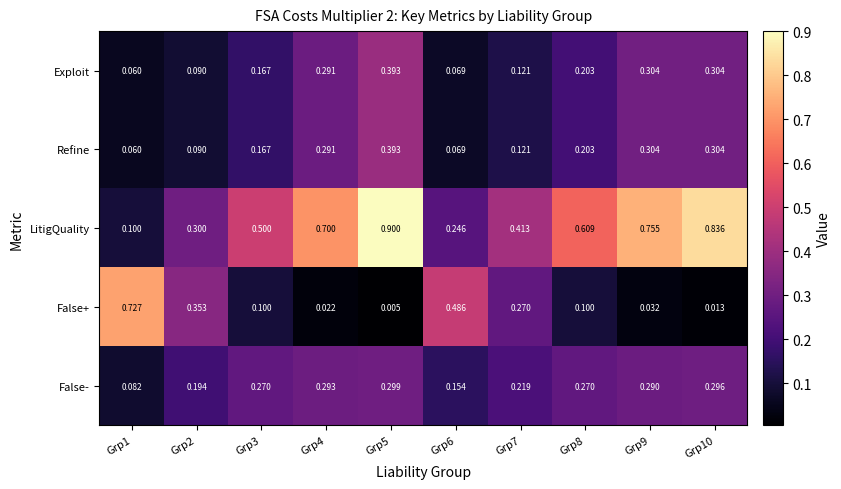

Between Grp3 and Grp6, which series saw the biggest shift?

False+